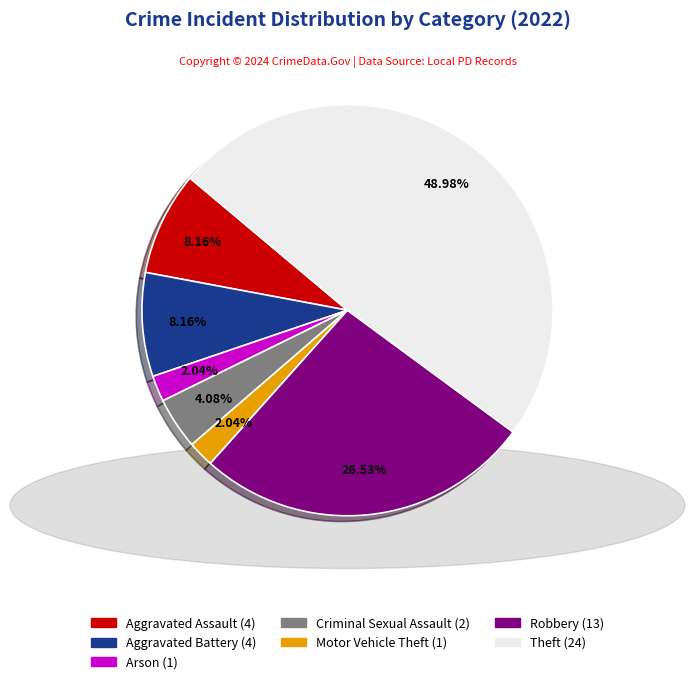

Does any single category account for the majority?

No